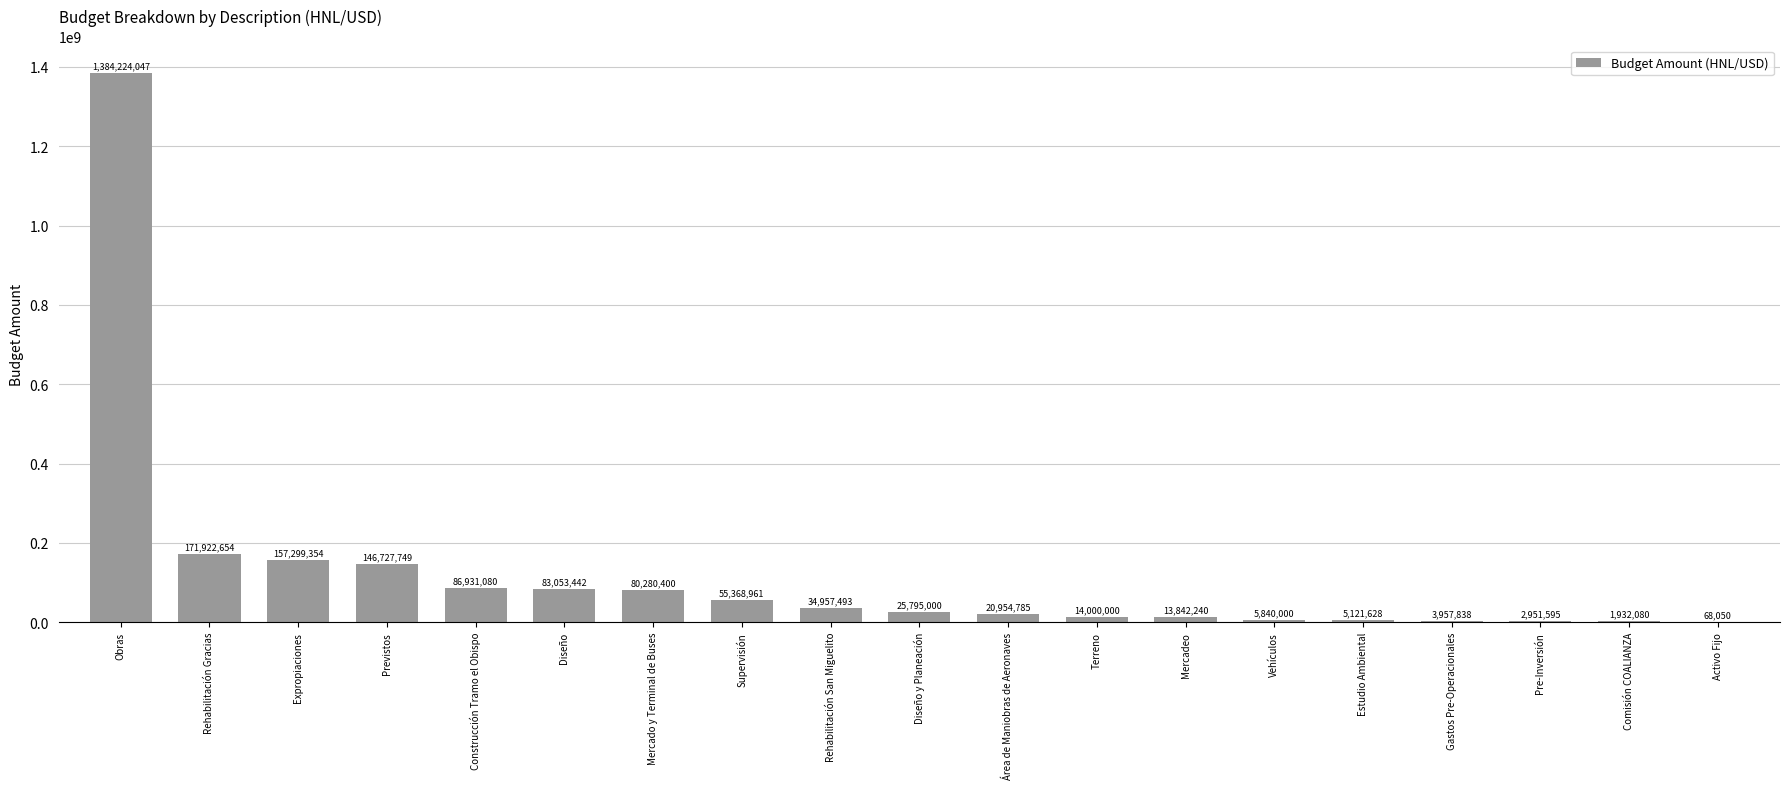

The value at Rehabilitación Gracias is 171922654. True or false?

True